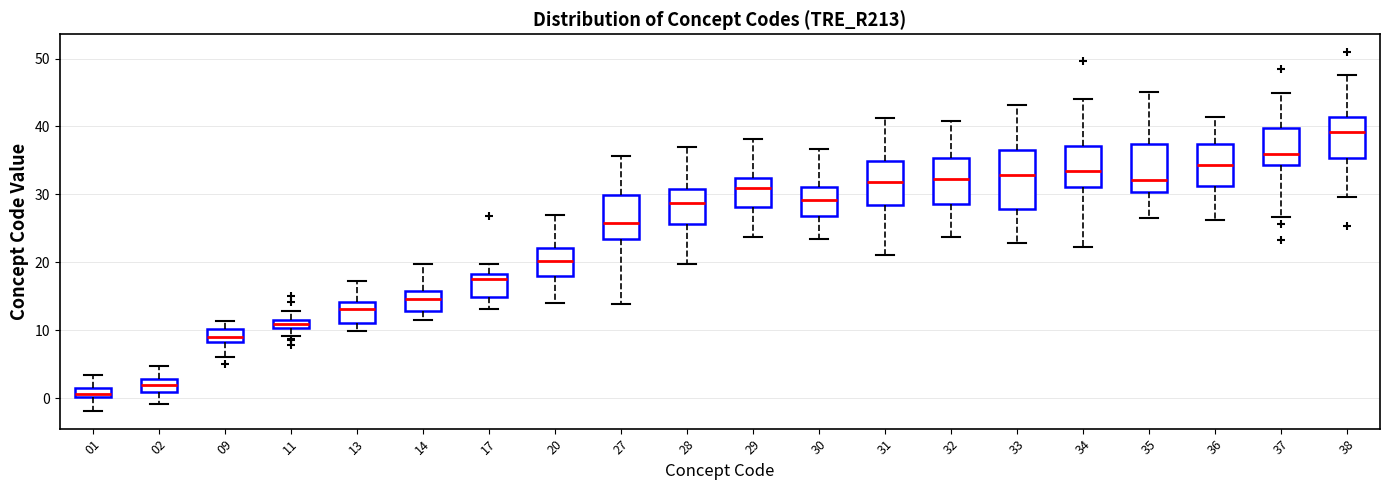

Which box's median line is the lowest?

01